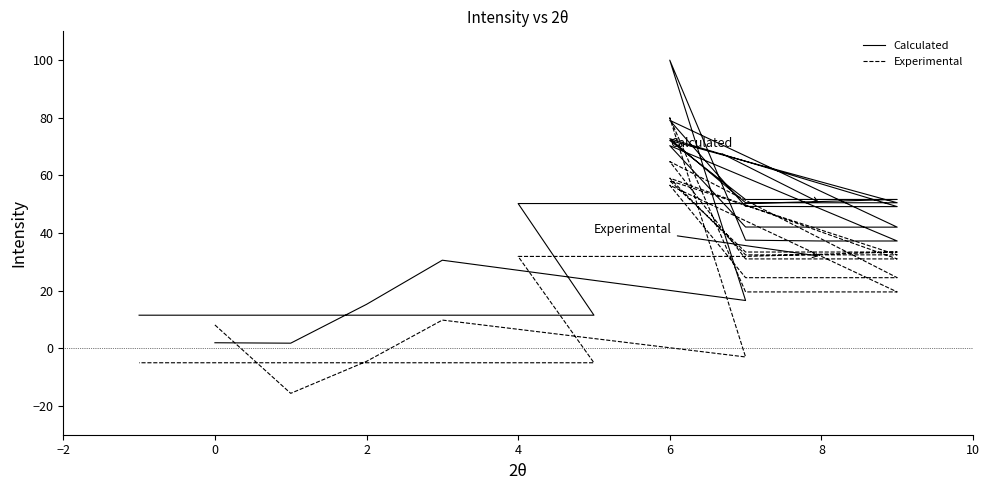

How many series are shown in this chart?

2